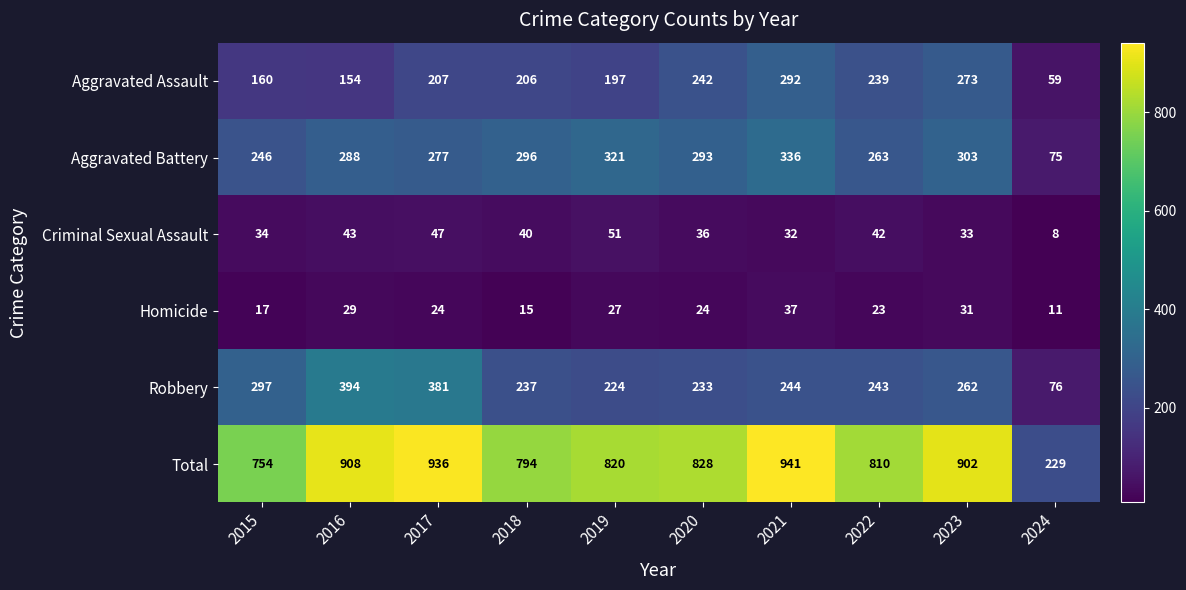

Which series has the widest spread of values?

Total